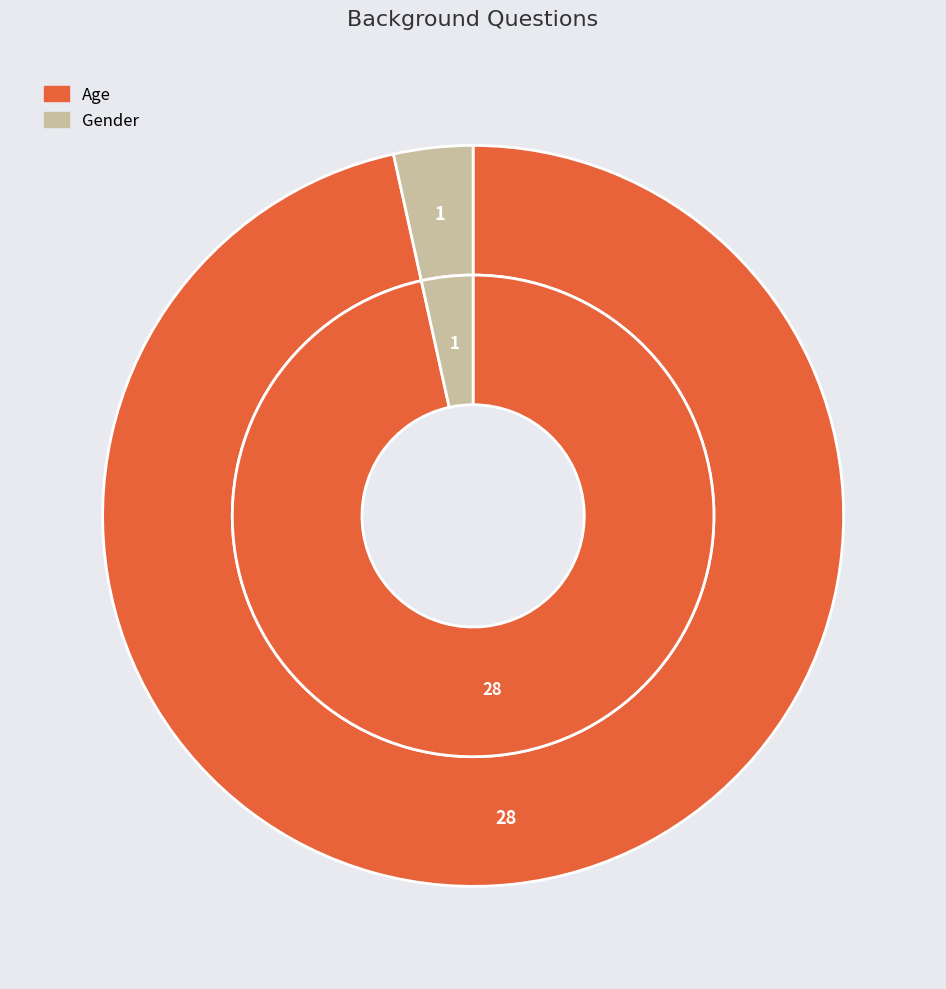

What portion of the pie excludes Gender?

96.6%